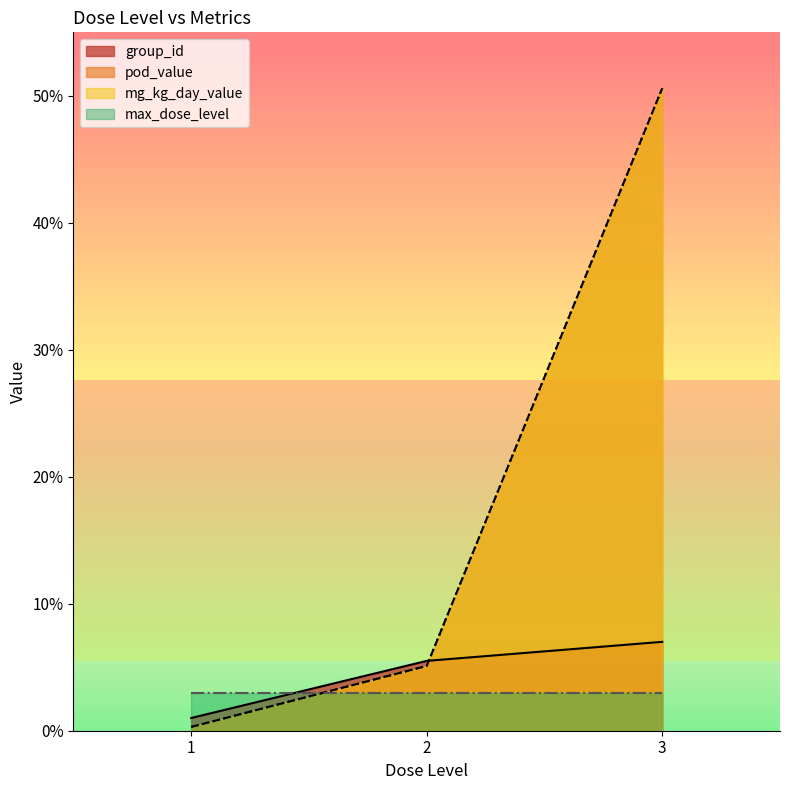

Which series has the largest total across all categories?

pod_value